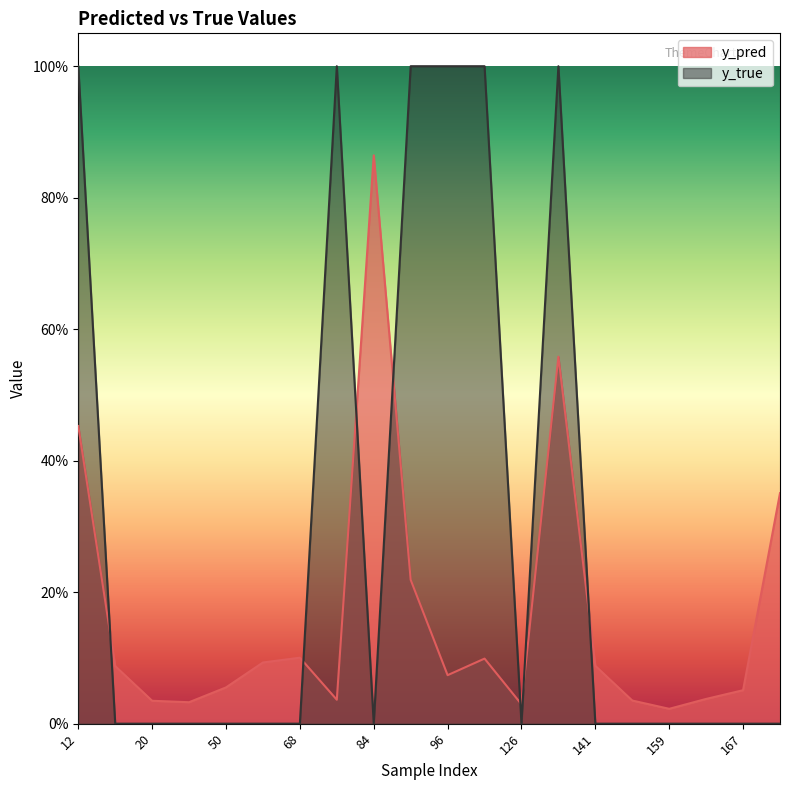

What is the greatest value displayed?

1.0